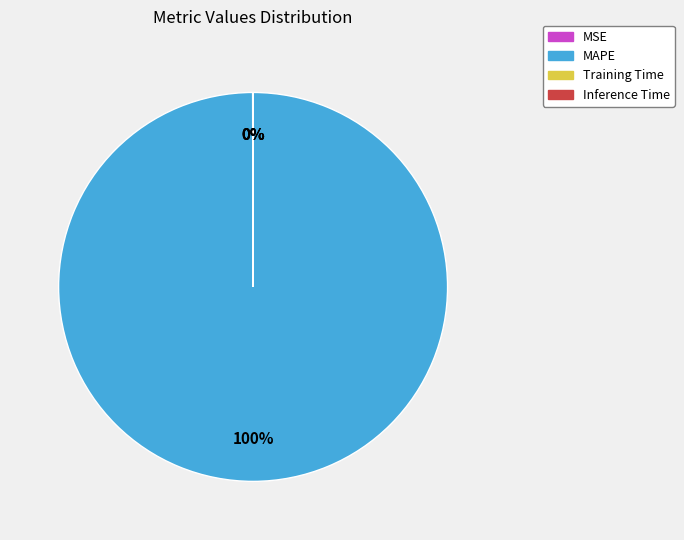

Which category has the biggest portion of the pie?

MAPE